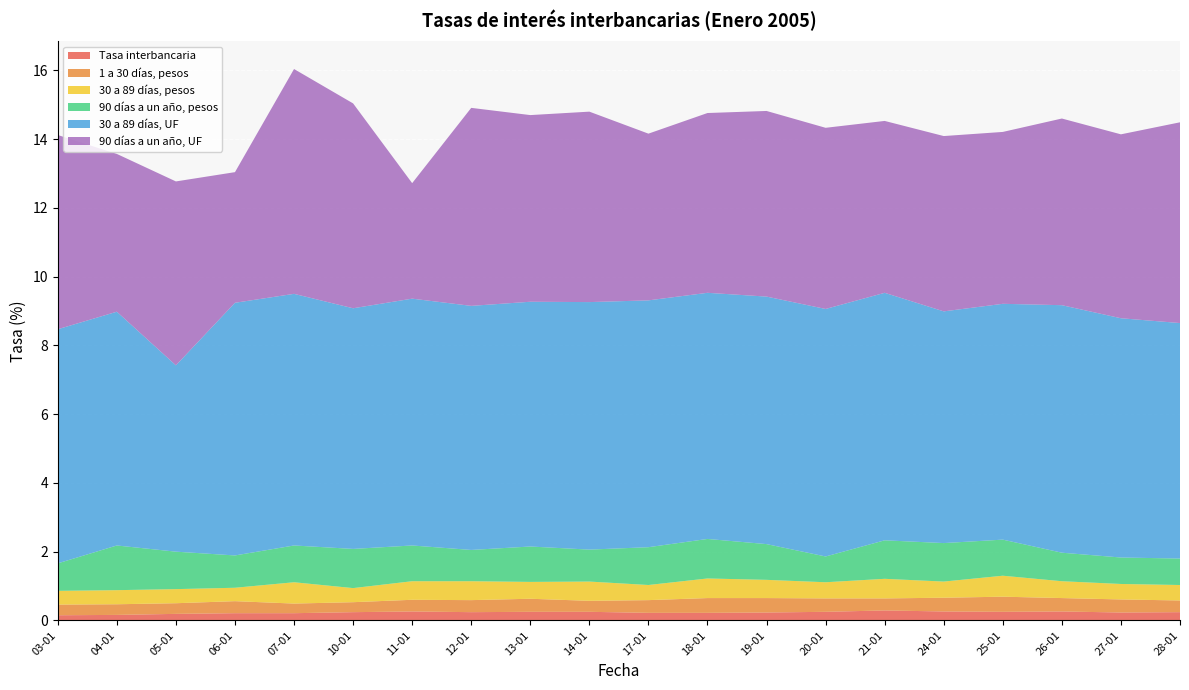

Reading left to right, what are all the values shown in this chart?

Tasa interbancaria: 0.1	0.2	0.2	0.2	0.2	0.2	0.3	0.2	0.2	0.2	0.2	0.2	0.2	0.2	0.3	0.3	0.2	0.3	0.2	0.2
1 a 30 días, pesos: 0.3	0.3	0.3	0.3	0.3	0.3	0.3	0.3	0.4	0.3	0.4	0.4	0.4	0.4	0.3	0.4	0.4	0.4	0.4	0.3
30 a 89 días, pesos: 0.4	0.4	0.4	0.4	0.6	0.4	0.5	0.6	0.5	0.6	0.4	0.6	0.5	0.5	0.6	0.5	0.6	0.5	0.5	0.5
90 días a un año, pesos: 0.8	1.3	1.1	0.9	1.1	1.1	1.0	0.9	1.0	0.9	1.1	1.1	1.0	0.8	1.1	1.1	1.1	0.8	0.8	0.8
30 a 89 días, UF: 6.8	6.8	5.4	7.3	7.3	7.0	7.2	7.1	7.1	7.2	7.2	7.2	7.2	7.2	7.2	6.7	6.9	7.2	7.0	6.8
90 días a un año, UF: 5.7	4.6	5.3	3.8	6.5	6.0	3.4	5.8	5.4	5.5	4.8	5.2	5.4	5.3	5.0	5.1	5.0	5.4	5.3	5.8